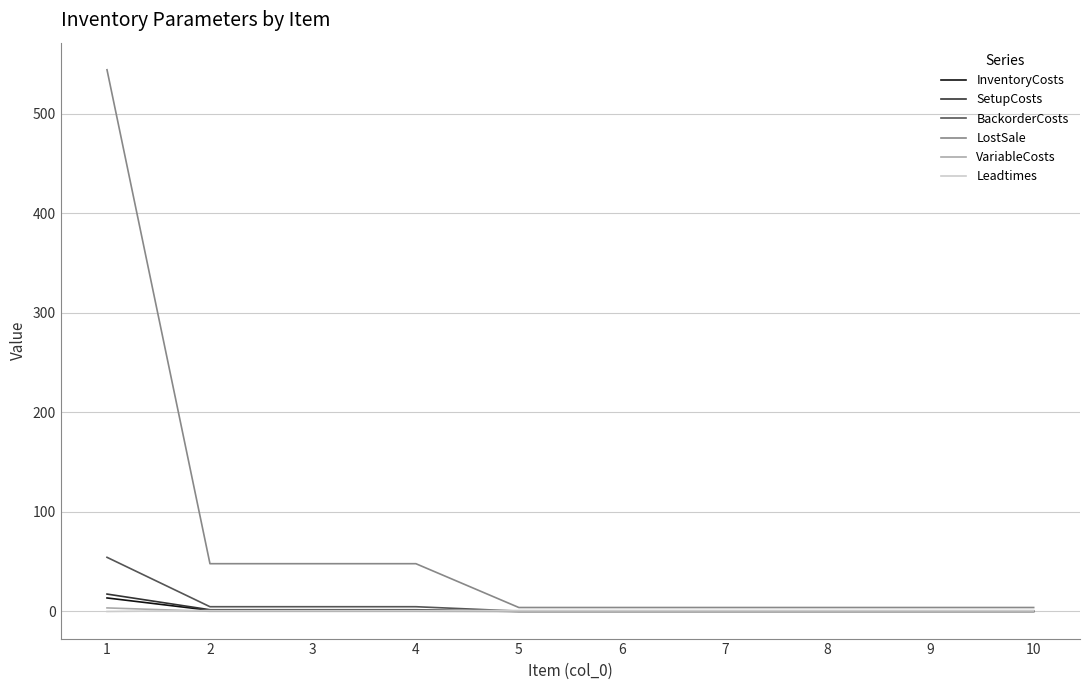

The BackorderCosts series shows 95.9 at 1. True or false?

False